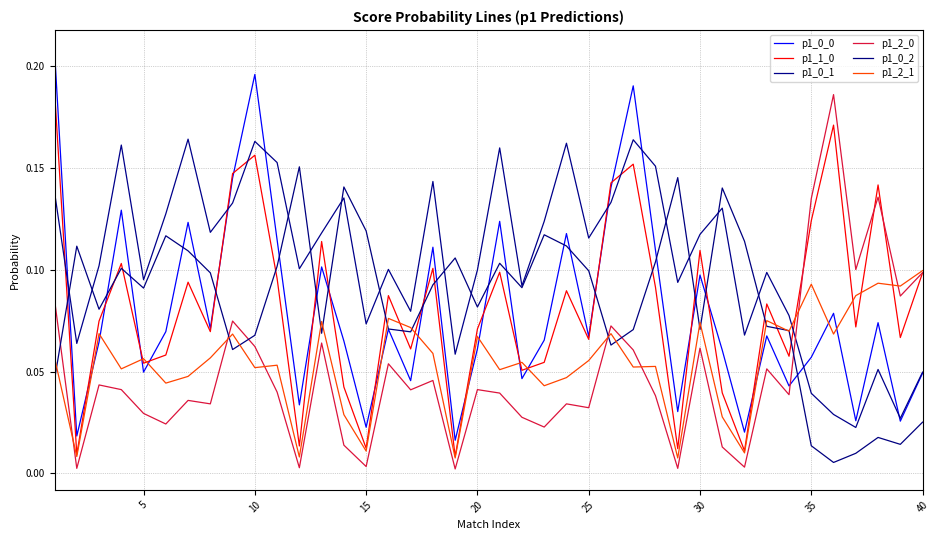

How many intersections are there between p1_2_0 and p1_0_0?

1